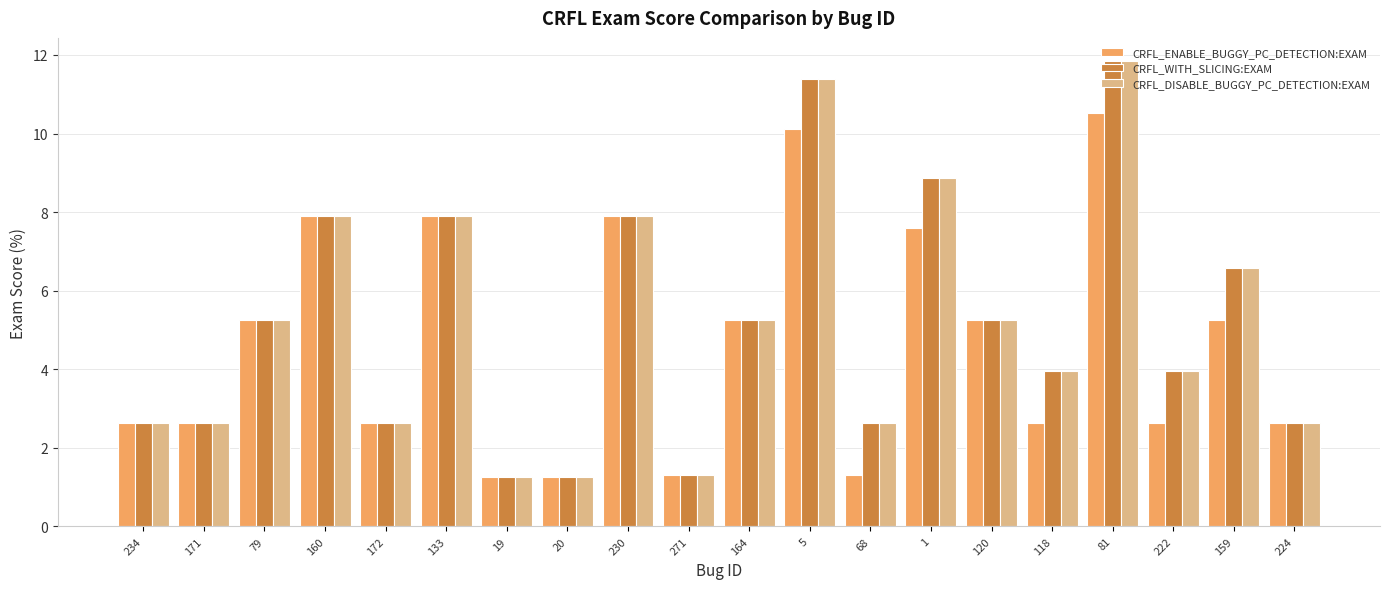

How many data points in CRFL_DISABLE_BUGGY_PC_DETECTION:EXAM are above 5?

10